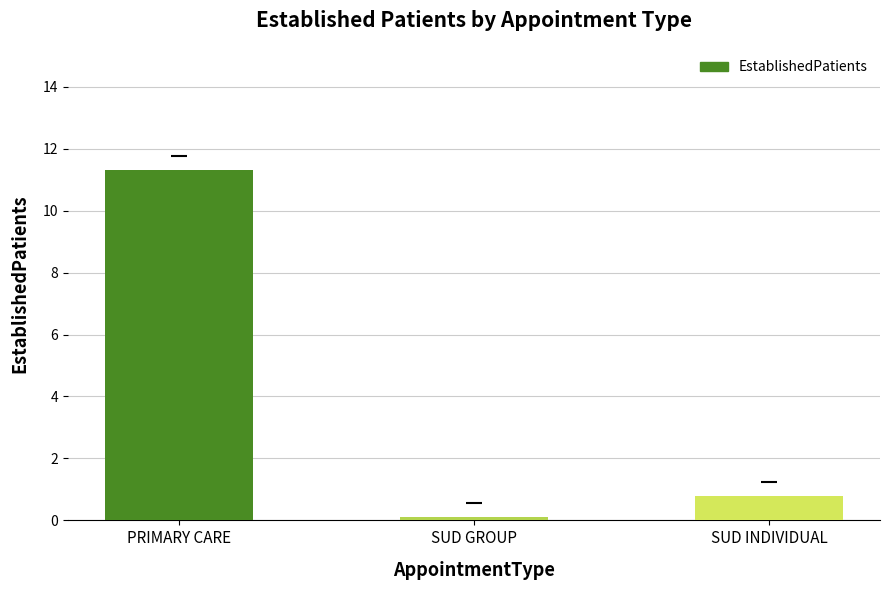

List the labels in order of value, smallest first.

SUD GROUP, SUD INDIVIDUAL, PRIMARY CARE